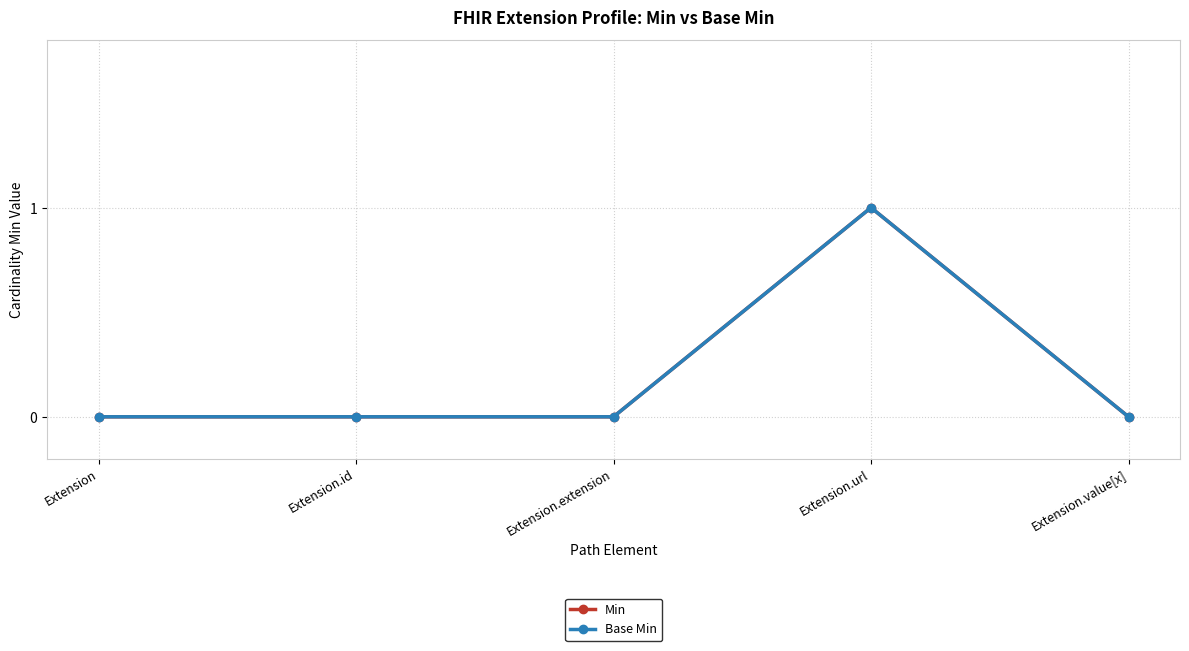

True or false: Base Min and Min intersect in this chart.

False